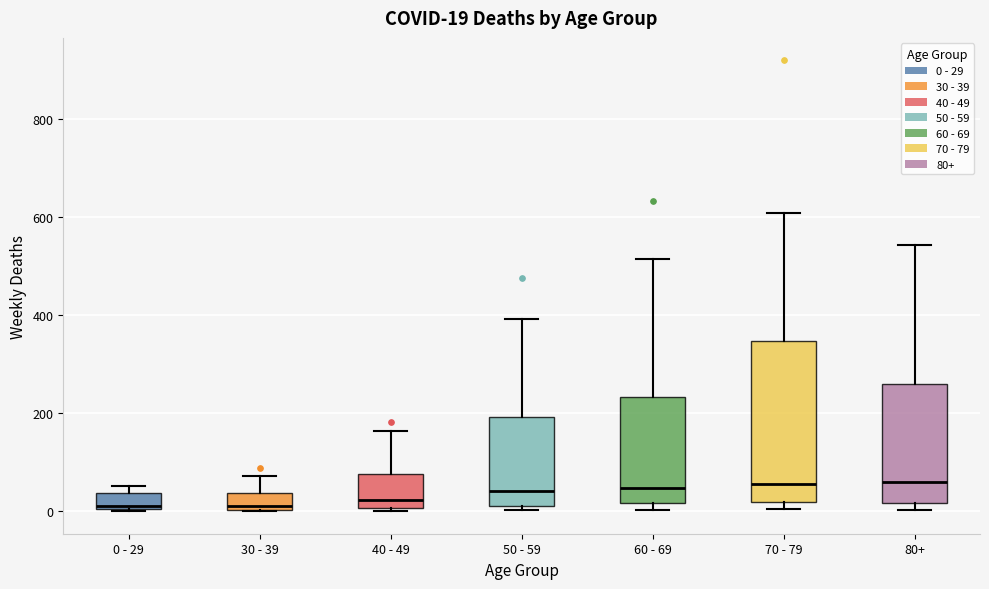

Which box is the tallest, from its lower edge to its upper edge?

70 - 79